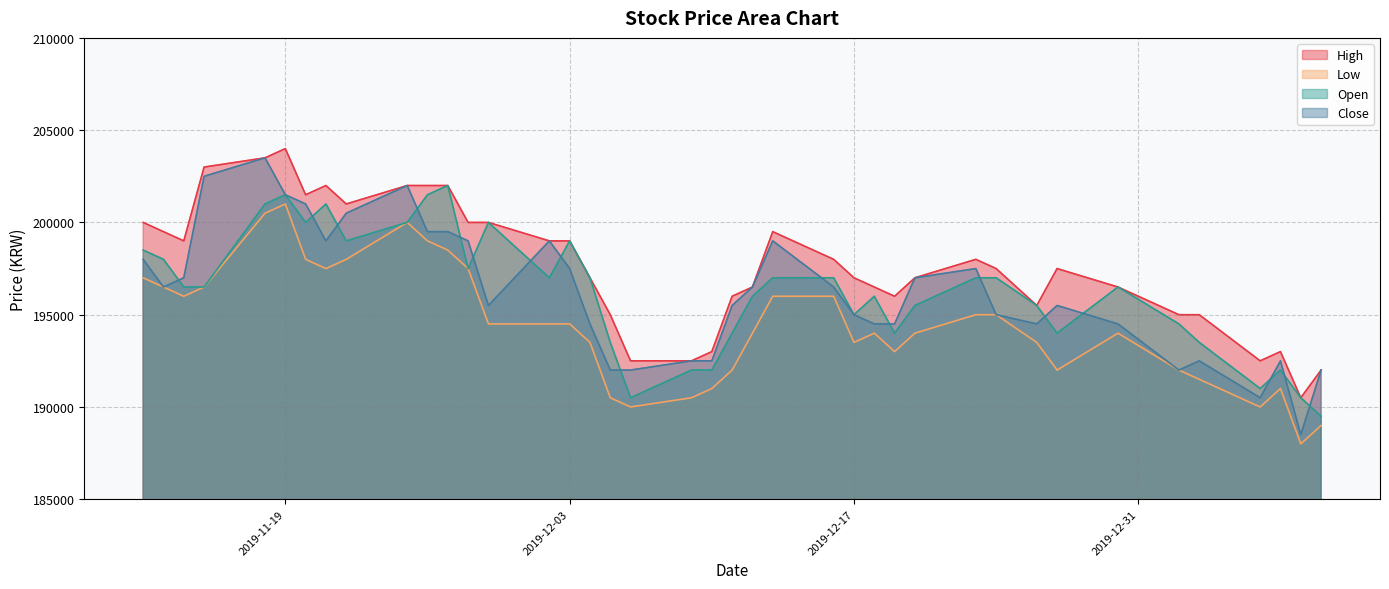

The Close series shows 202500 at 2019-11-15. True or false?

True